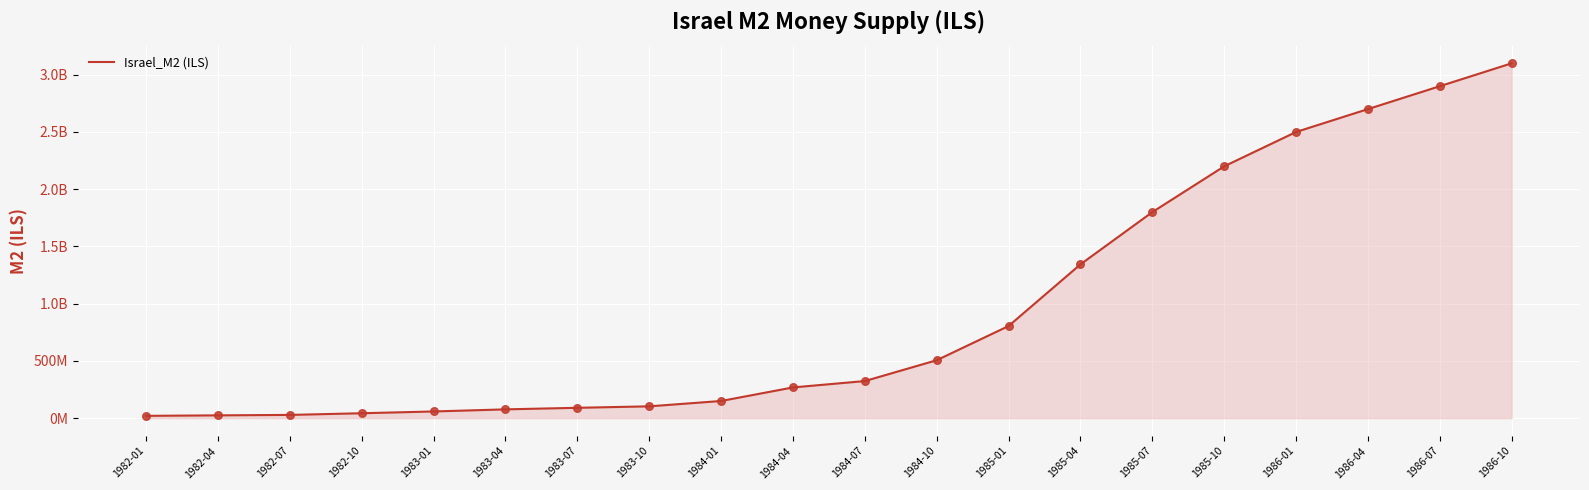

Is this an area chart (filled region under the line)?

Yes